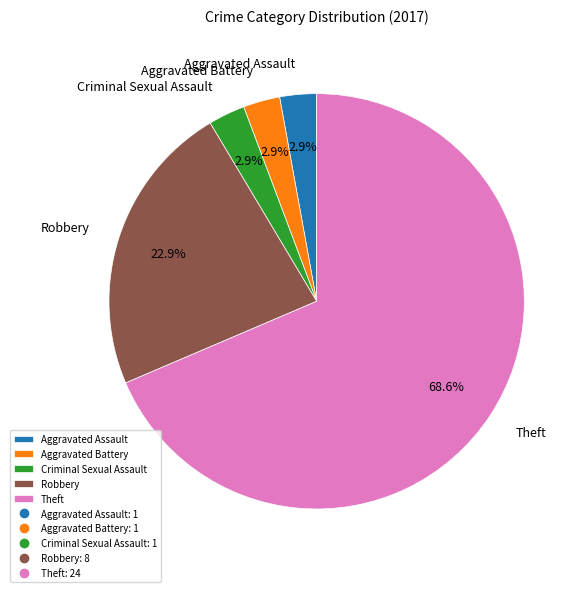

What is the largest slice in the pie chart?

Theft